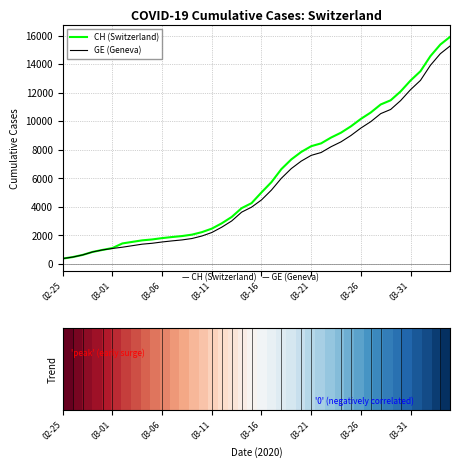

What are all the series names shown in the legend?

CH (Switzerland), GE (Geneva)